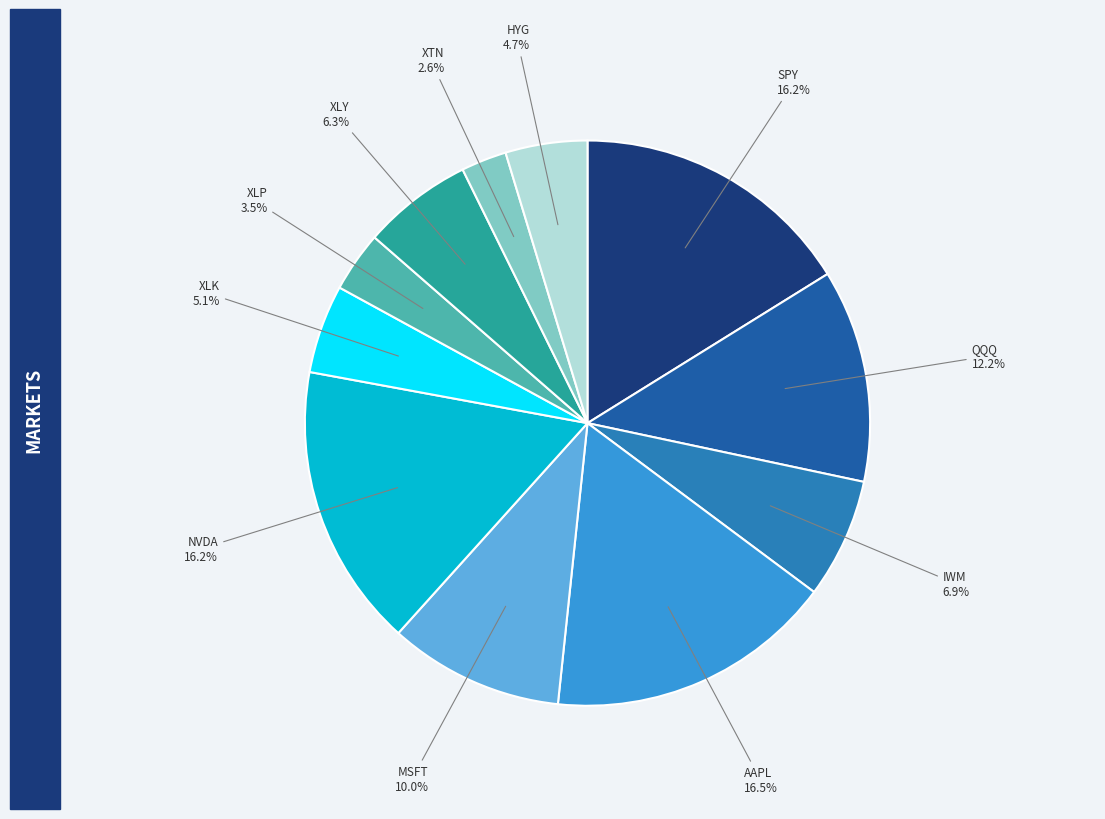

Which has a higher value, QQQ or XLY?

QQQ